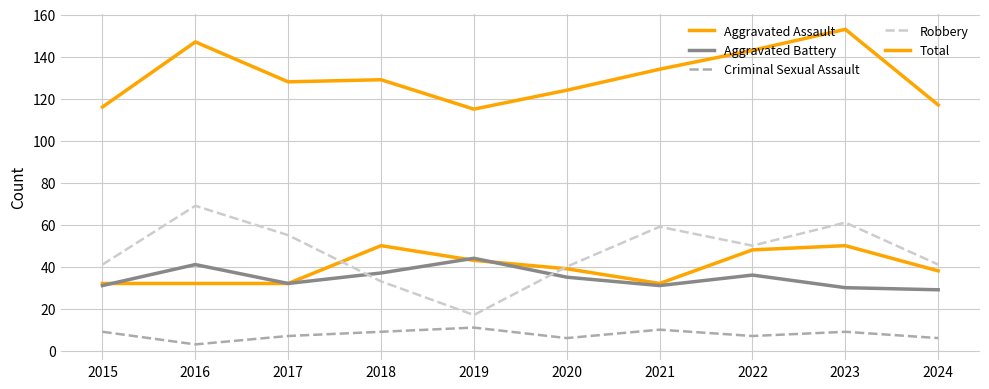

How many lines are shown in the chart?

5